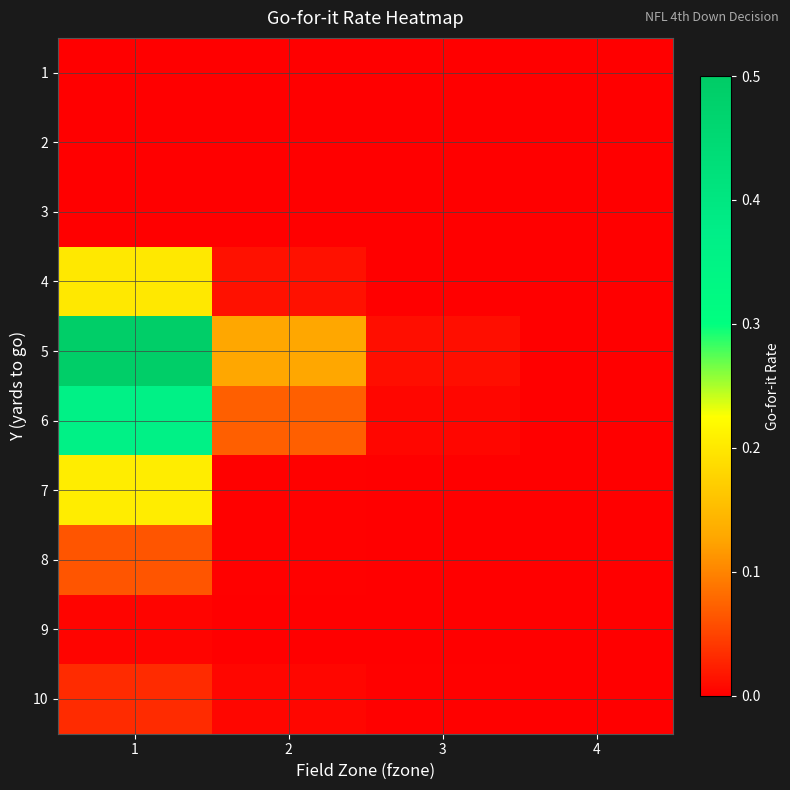

Reading left to right, transcribe all the data shown in this chart.

1: 1=0.0	2=0.0	3=0.0	4=0.0
2: 1=0.0	2=0.0	3=0.0	4=0.0
3: 1=0.0	2=0.0	3=0.0	4=0.0
4: 1=0.2	2=0.0	3=0.0	4=0.0
5: 1=0.5	2=0.1	3=0.0	4=0.0
6: 1=0.4	2=0.1	3=0.0	4=0.0
7: 1=0.2	2=0.0	3=0.0	4=0.0
8: 1=0.1	2=0.0	3=0.0	4=0.0
9: 1=0.0	2=0.0	3=0.0	4=0.0
10: 1=0.0	2=0.0	3=0.0	4=0.0